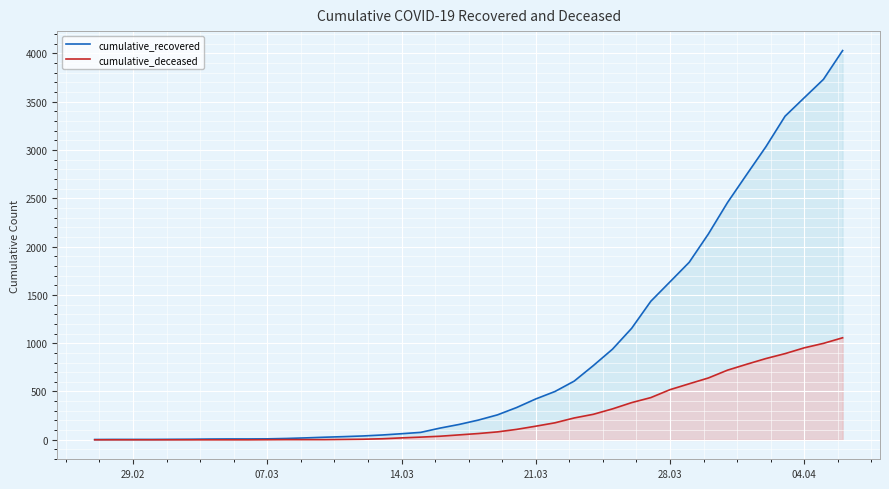

Which series has the largest range (max minus min)?

cumulative_recovered